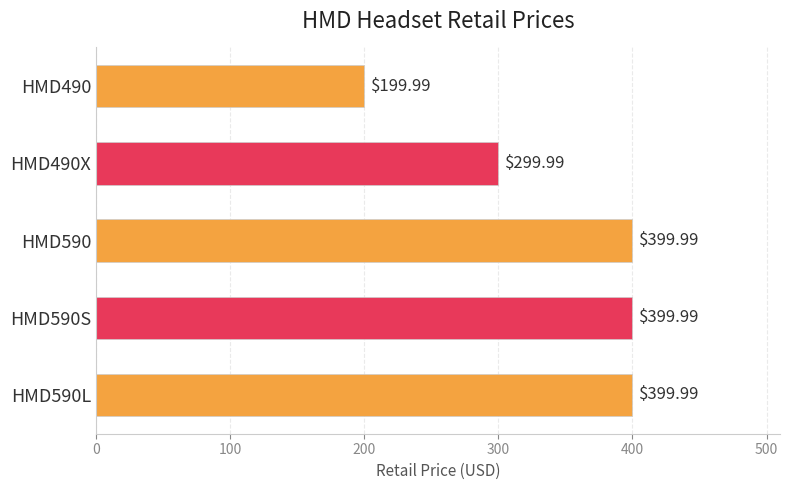

What is the average value?

340.0